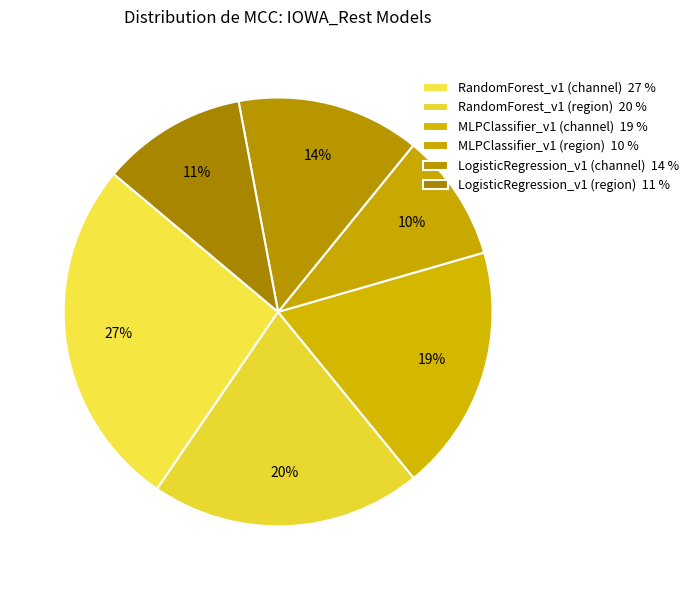

To the nearest percent, what is the combined percentage of LogisticRegression_v1 (region) and RandomForest_v1 (region)?

31%